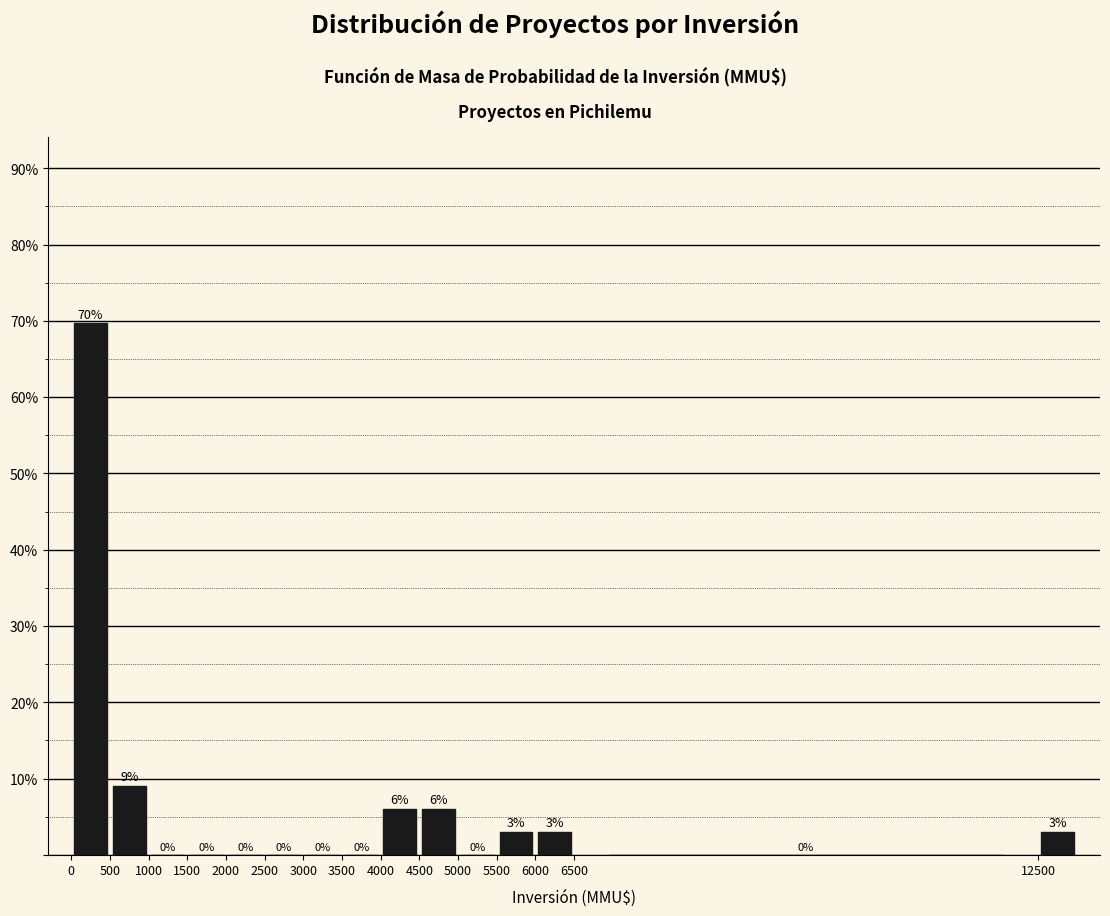

Over which range of the x-axis is the bar tallest?

0 to 500